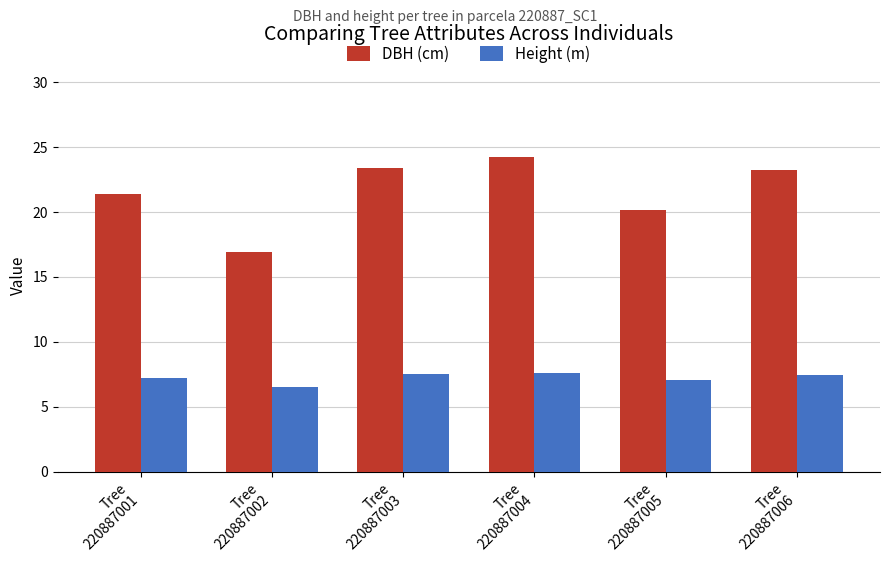

Is it true that Height (m) equals 6.5 at Tree
220887002?

True